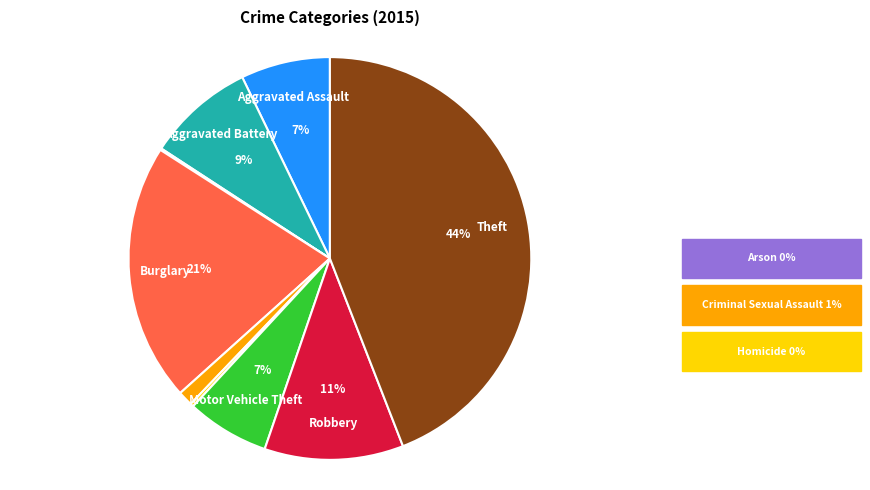

What percentage is the Robbery slice, to the nearest percent?

11%